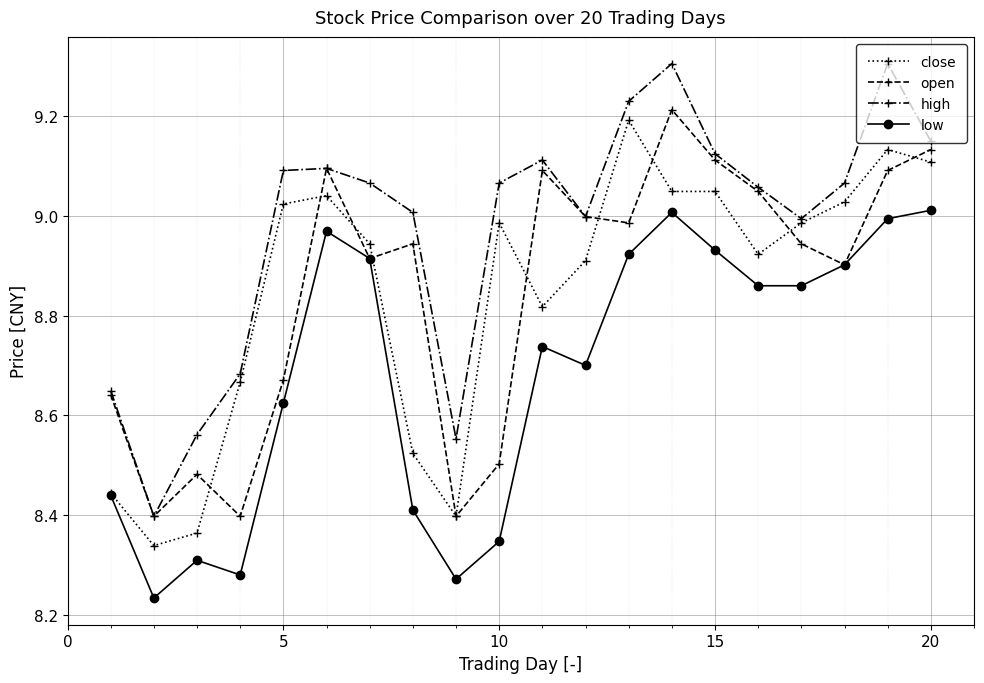

What are all the series names shown in the legend?

close, open, high, low